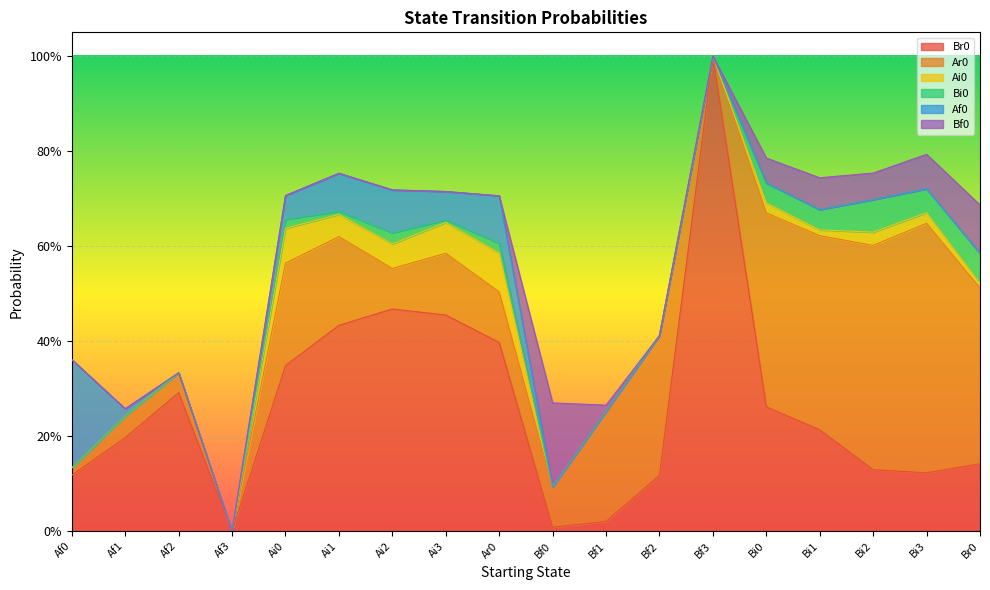

Which label corresponds to the largest value in the chart?

Bf3